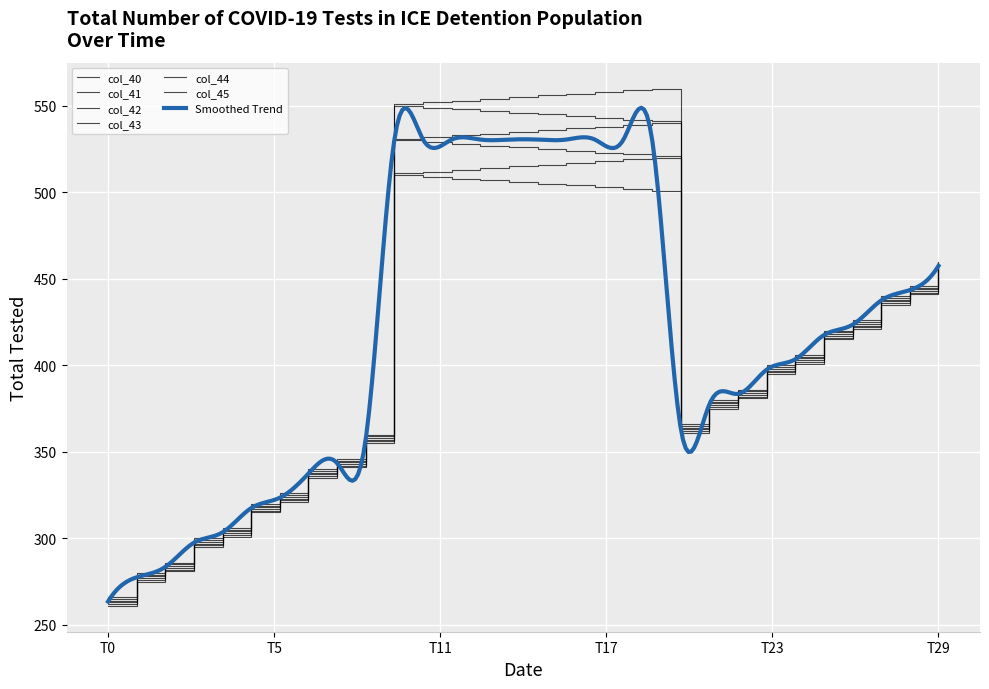

At 20, list the series in order from largest to smallest.

col_45, col_44, col_43, col_42, col_41, col_40